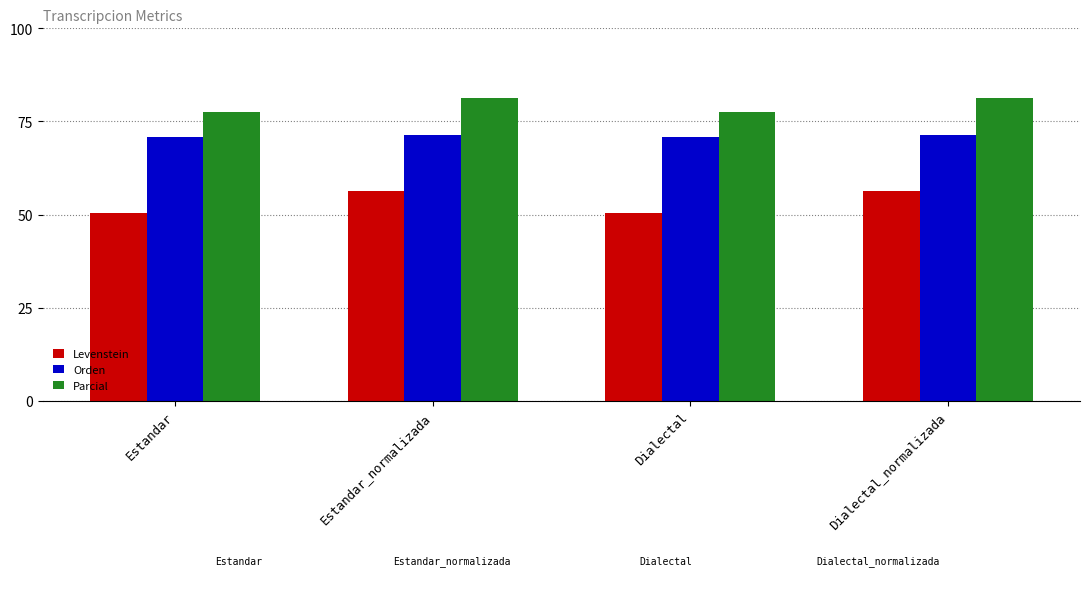

Reading left to right, extract all data points from this chart.

Levenstein: 50.3	56.3	50.3	56.3
Orden: 70.7	71.4	70.7	71.4
Parcial: 77.6	81.2	77.6	81.2